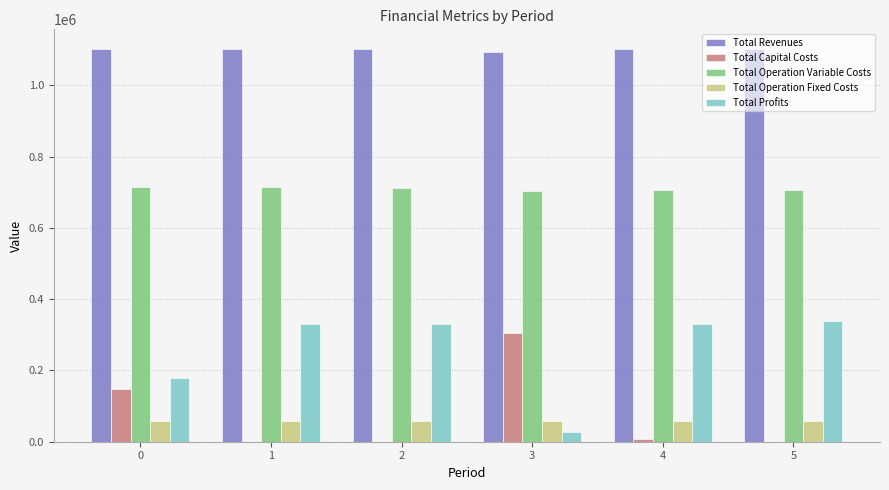

What are all the series names shown in the legend?

Total Revenues, Total Capital Costs, Total Operation Variable Costs, Total Operation Fixed Costs, Total Profits